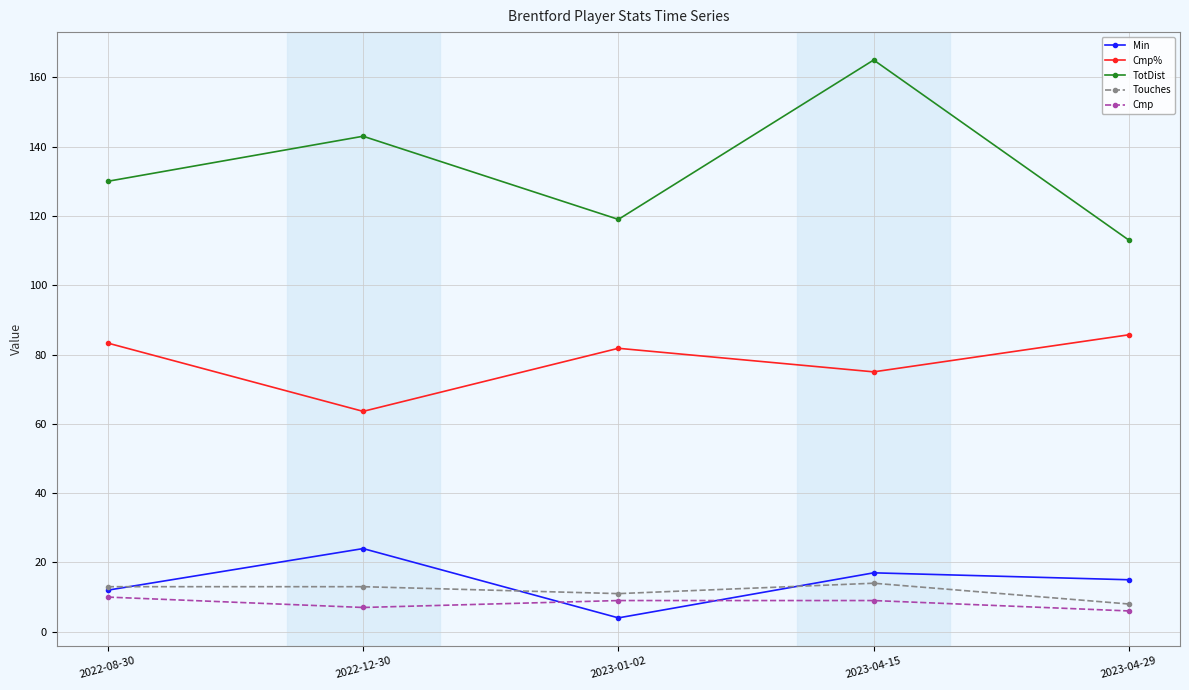

Count the number of categories in the chart.

5